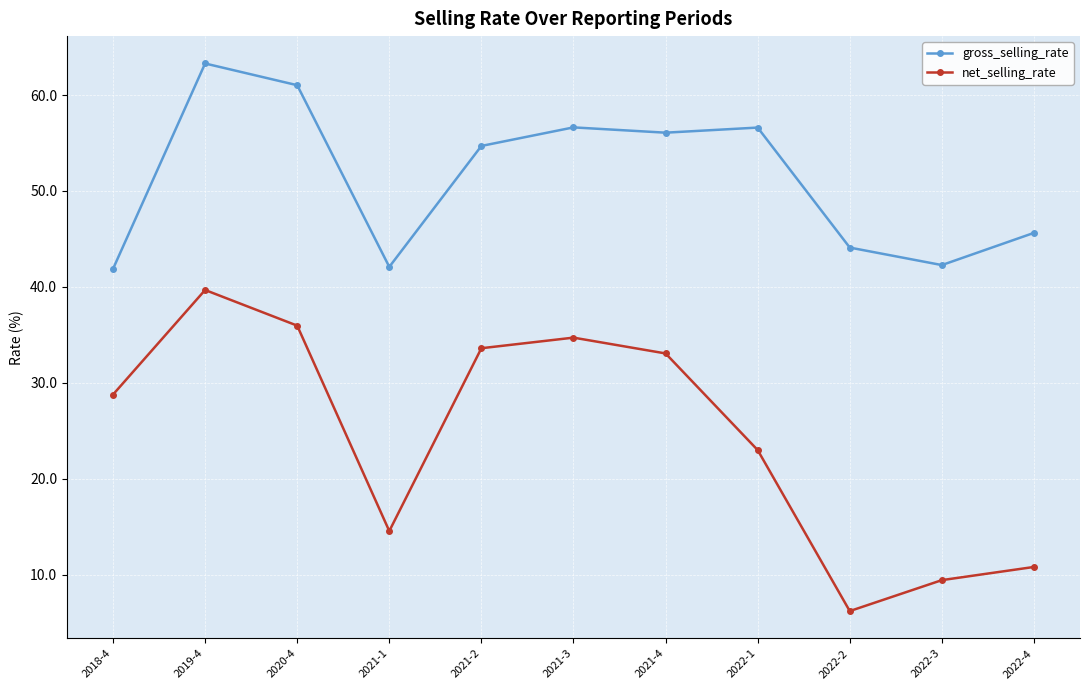

How many lines are shown in the chart?

2